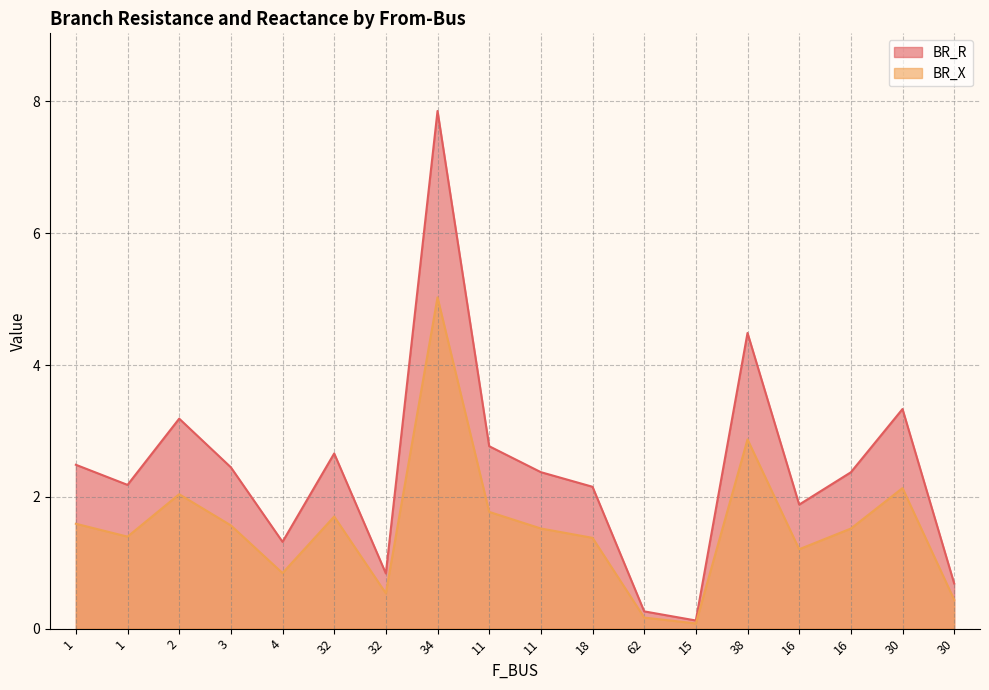

What is the label of the 14th point from the right?

4